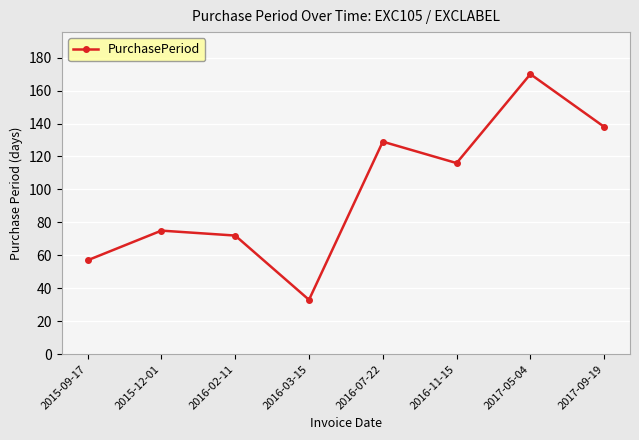

How many lines are shown in the chart?

1